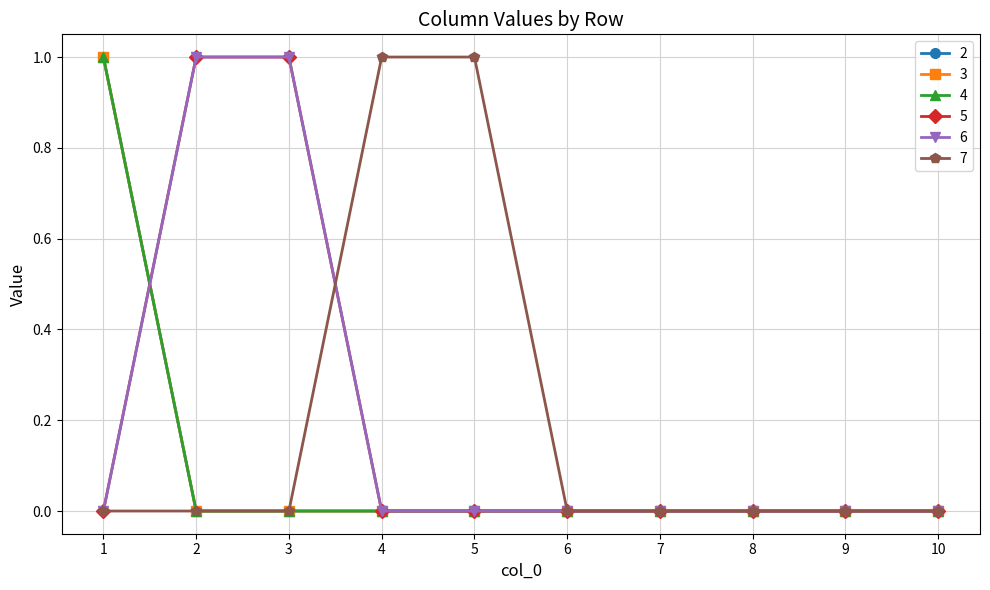

Reading left to right, transcribe all the data shown in this chart.

2: 1	0	0	0	0	0	0	0	0	0
3: 1	0	0	0	0	0	0	0	0	0
4: 1	0	0	0	0	0	0	0	0	0
5: 0	1	1	0	0	0	0	0	0	0
6: 0	1	1	0	0	0	0	0	0	0
7: 0	0	0	1	1	0	0	0	0	0